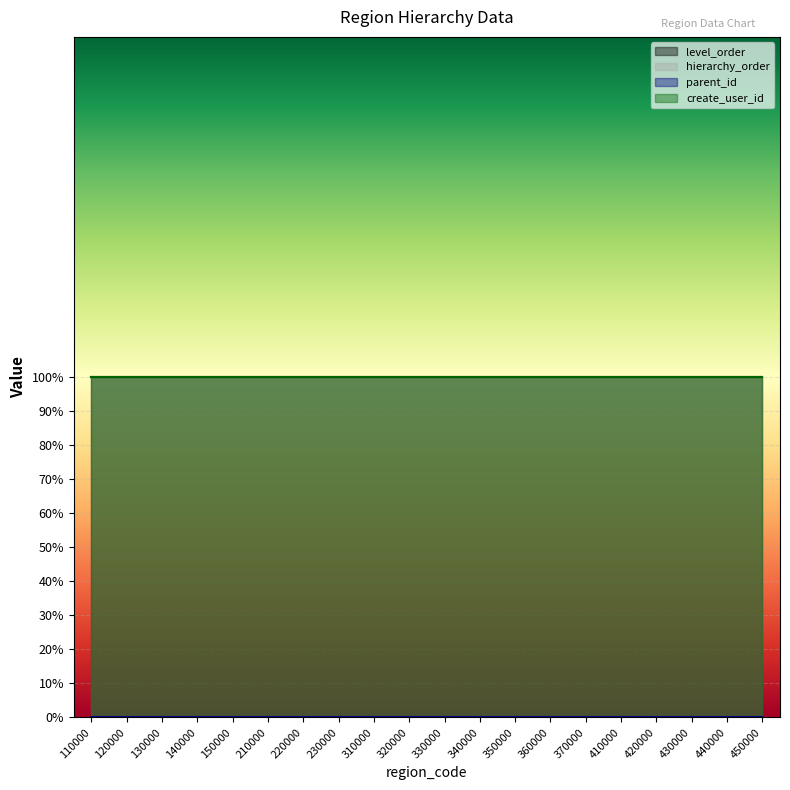

Rank the categories by level_order value from lowest to highest.

110000, 120000, 130000, 140000, 150000, 210000, 220000, 230000, 310000, 320000, 330000, 340000, 350000, 360000, 370000, 410000, 420000, 430000, 440000, 450000